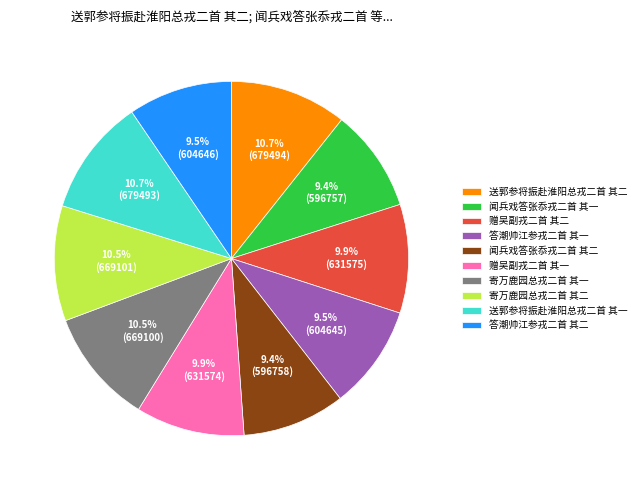

Do 赠吴副戎二首 其一 and 答潮帅江参戎二首 其二 together represent more than half of the pie?

No